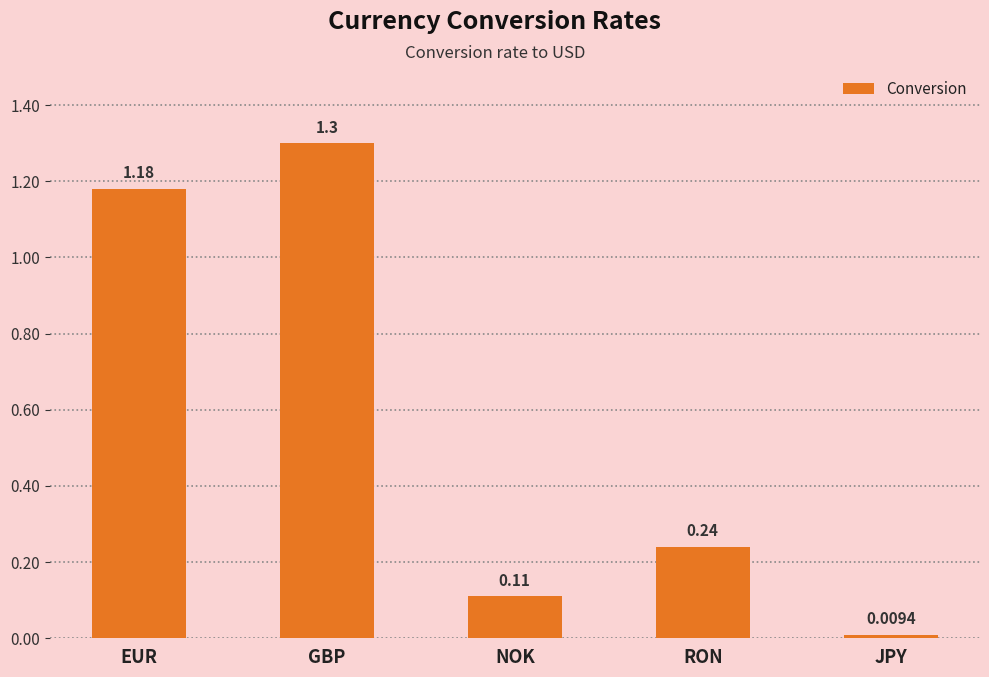

Rank the categories by value from highest to lowest.

GBP, EUR, RON, NOK, JPY